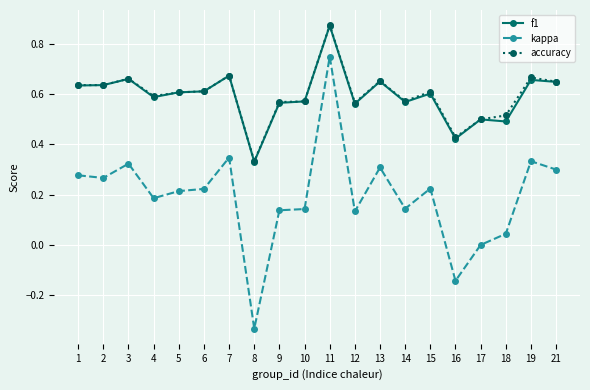

Which category has the lowest value across all series?

8